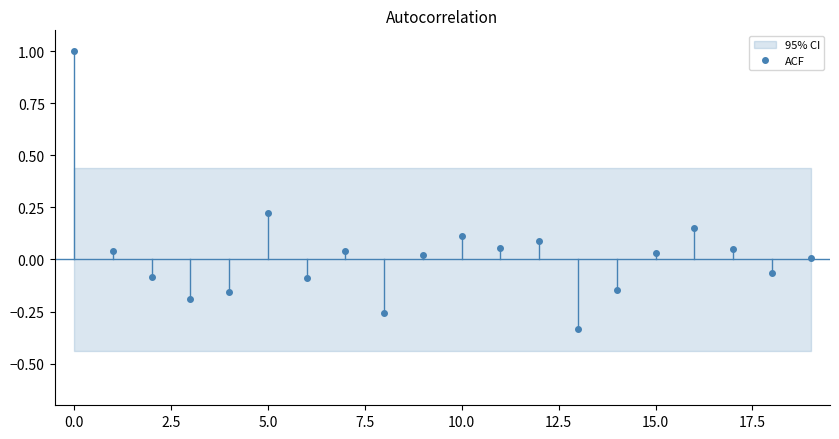

What is the sum of the values at 14 and 12?

-0.1